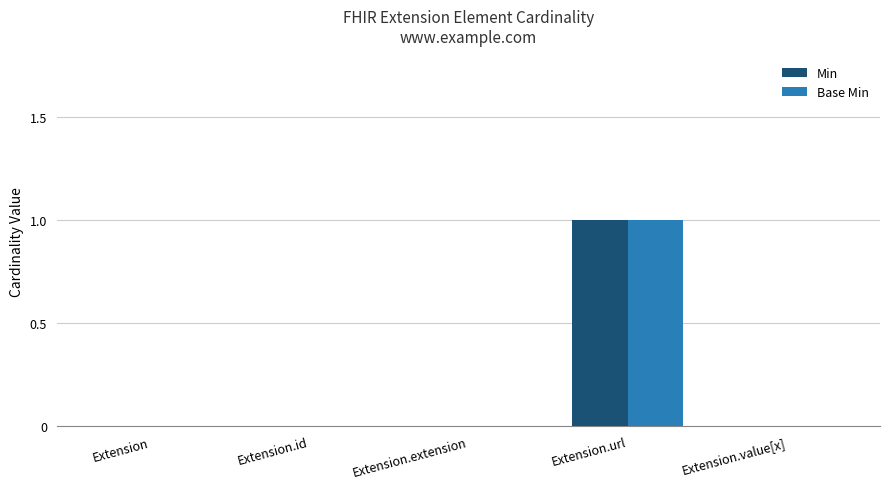

Is it true that Min equals -1 at Extension.value[x]?

False